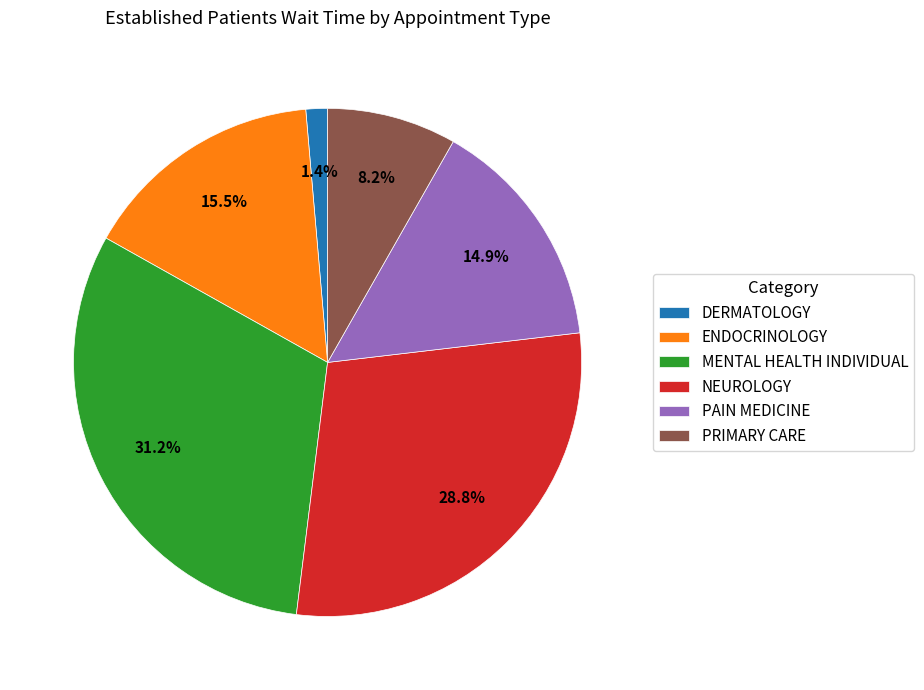

To the nearest percent, what is the difference between the largest and smallest slice percentages?

30%